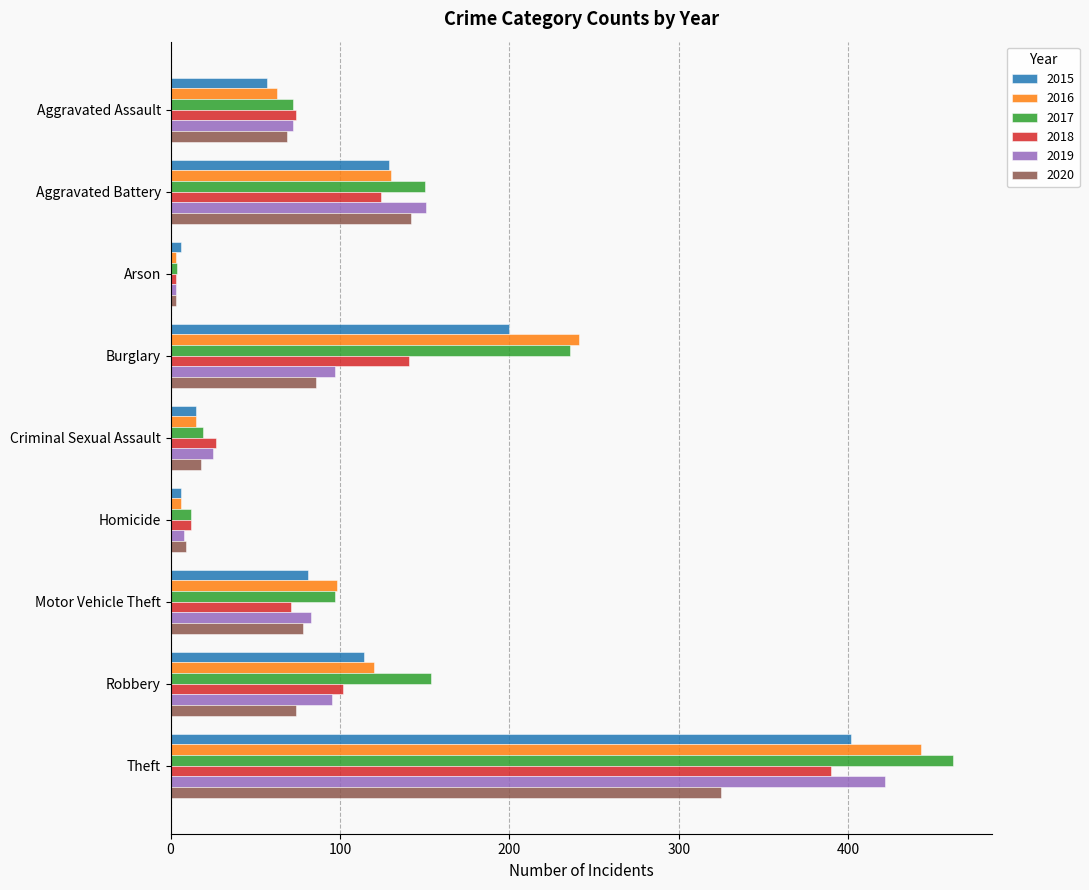

Which series has the largest range (max minus min)?

2017